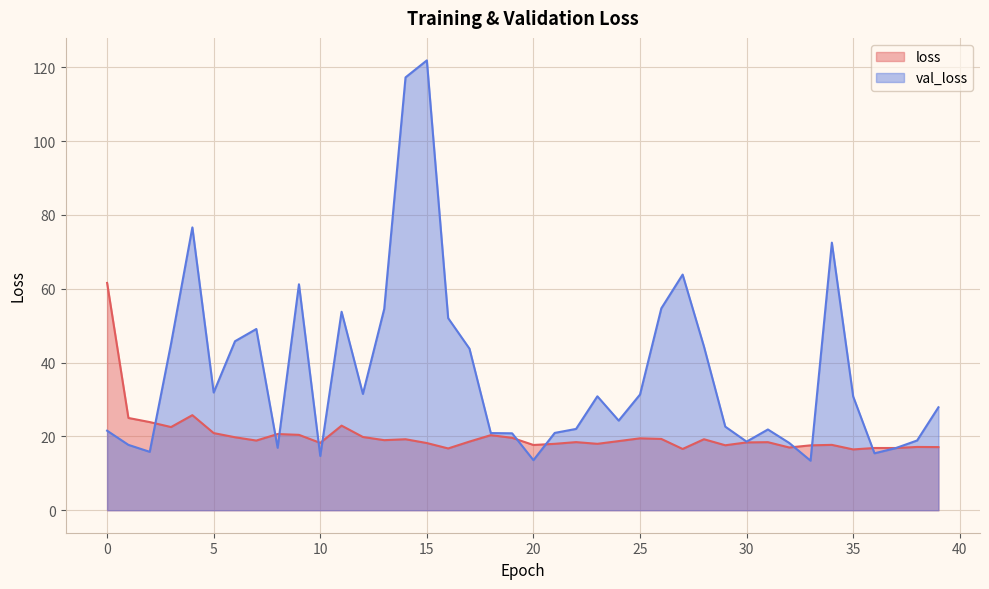

How many intersections are there between loss and val_loss?

11